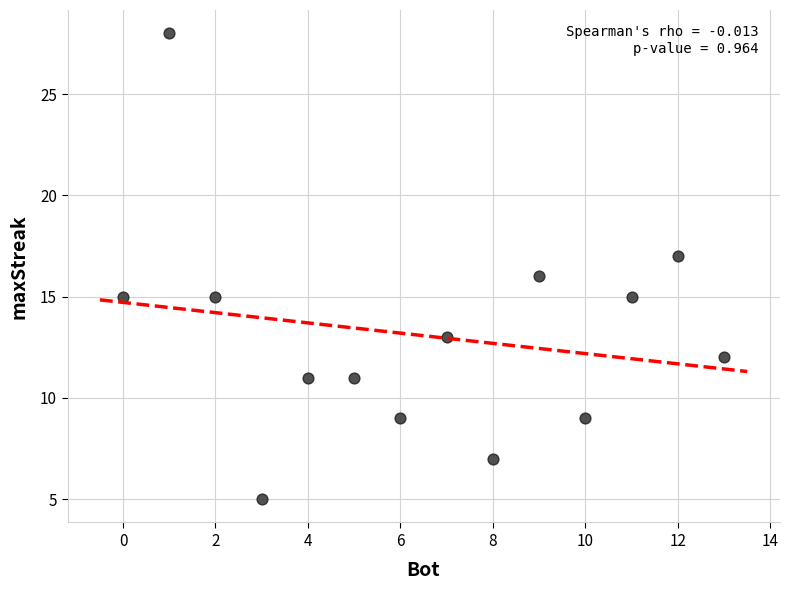

What is the range of X values (max minus min)?

13